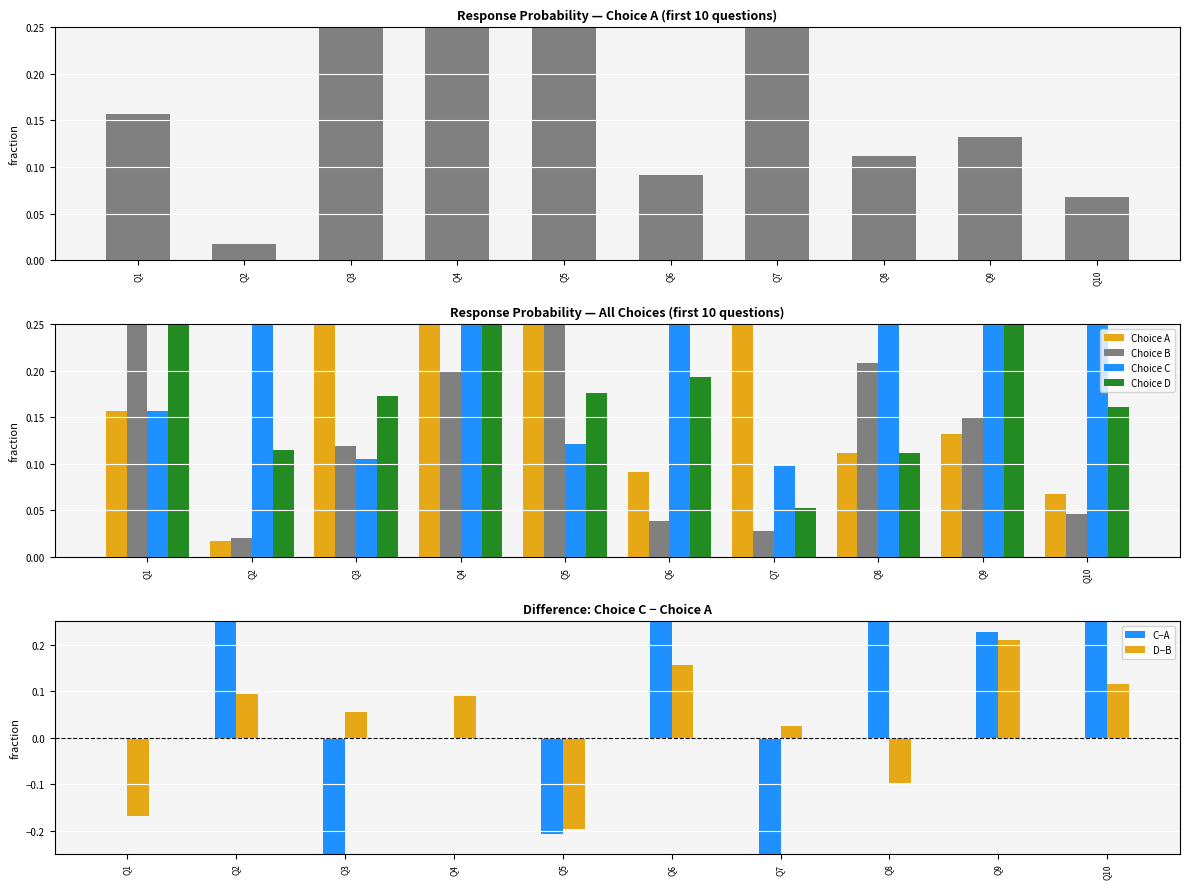

At how many categories does at least one series exceed 0?

10